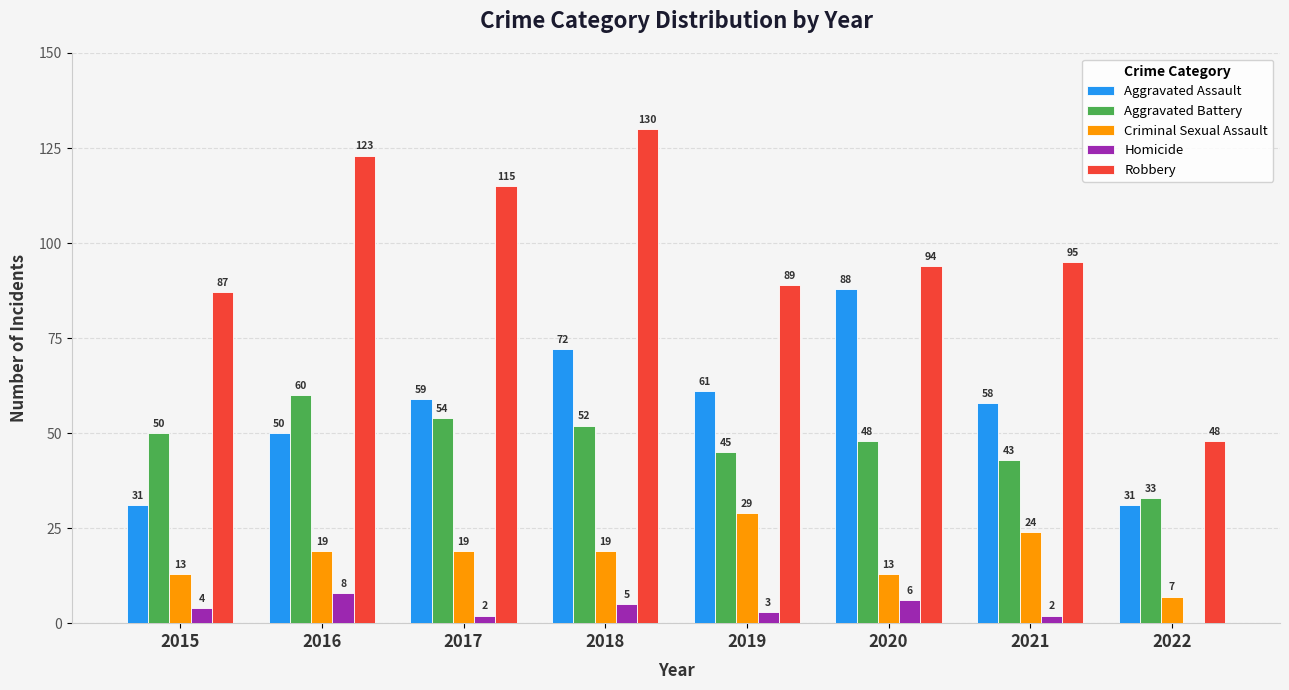

What are all the series names shown in the legend?

Aggravated Assault, Aggravated Battery, Criminal Sexual Assault, Homicide, Robbery